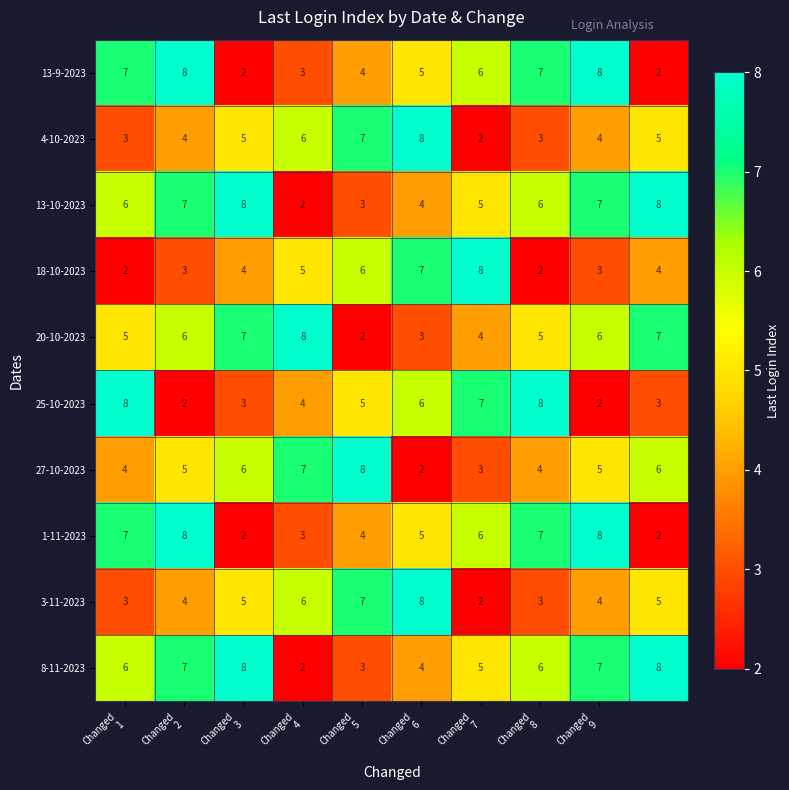

At how many categories does at least one series exceed 2?

10